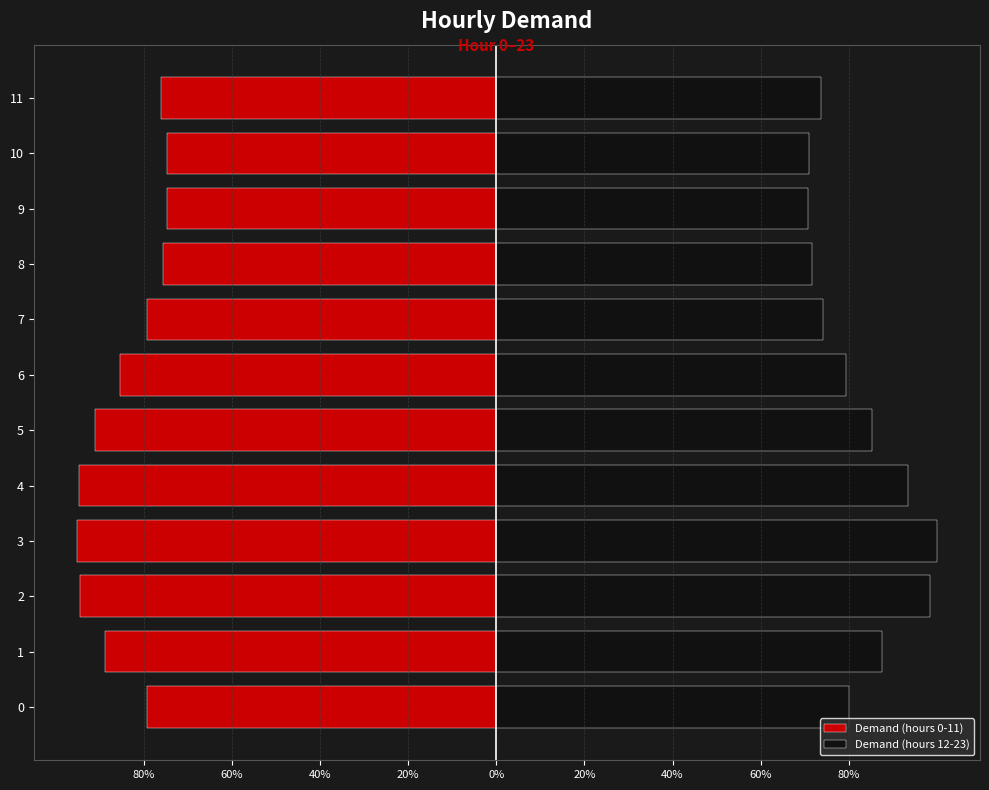

What is the difference between the maximum and minimum values in the Demand (hours 0-11) series?

20.5